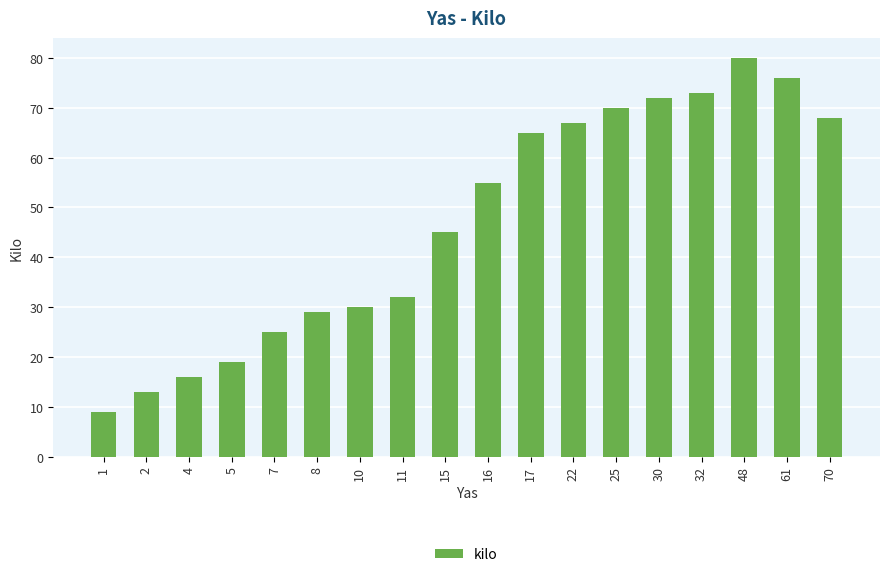

Is it true that the value at 61 is 35?

False